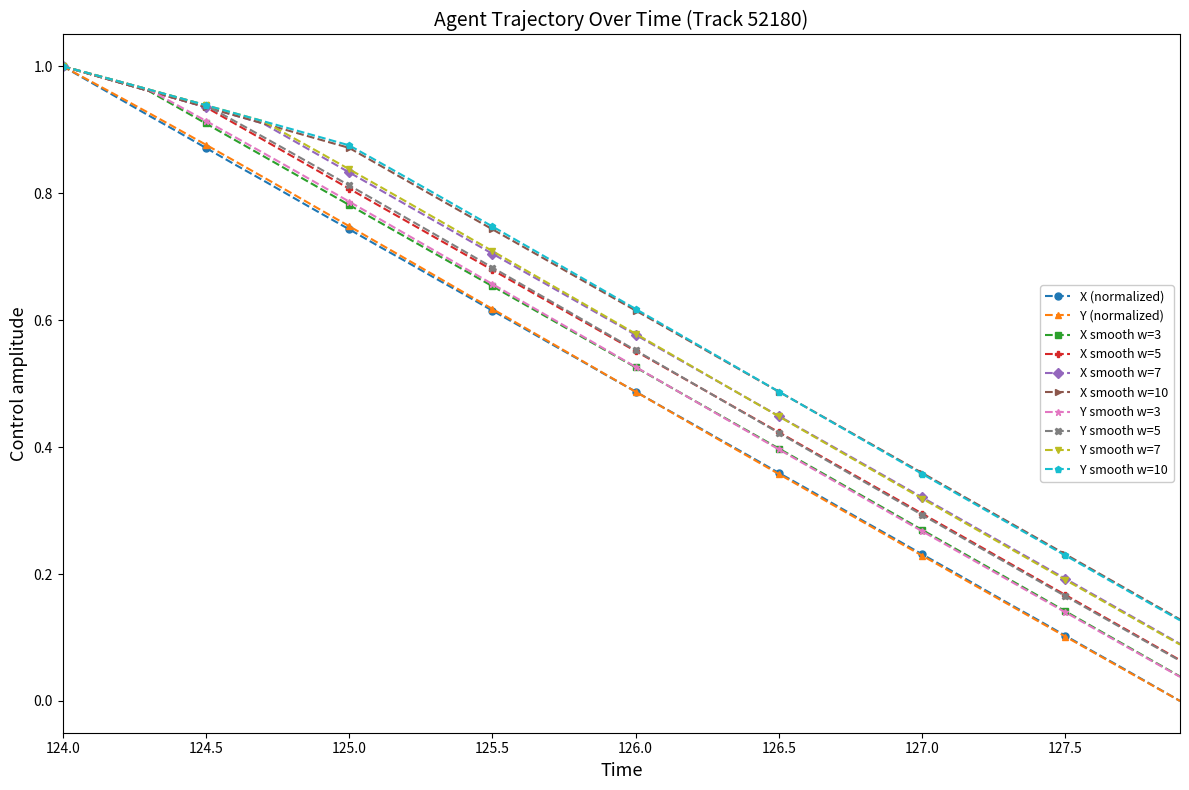

Does the chart have visible grid lines?

No